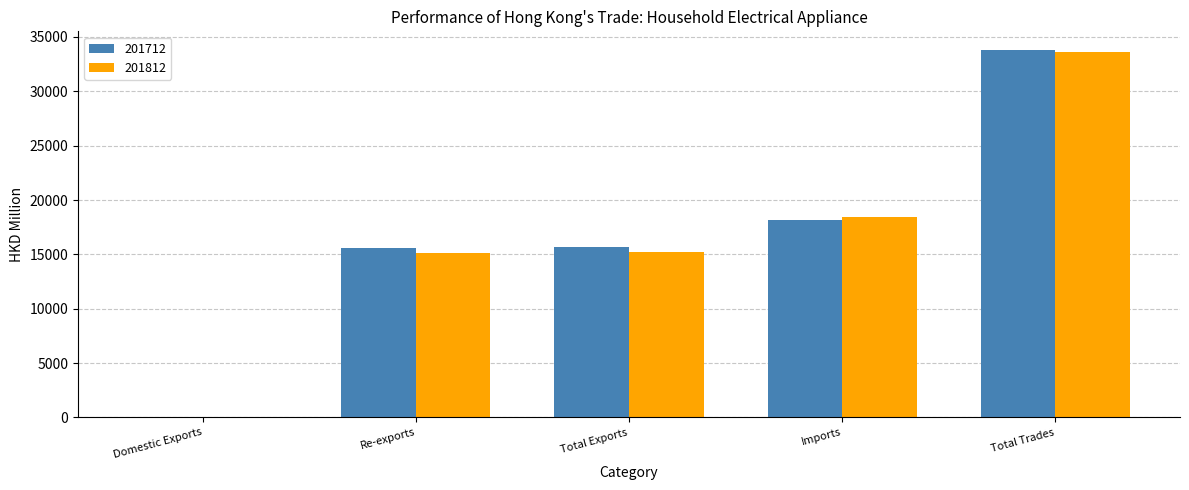

Are the bars horizontal?

No